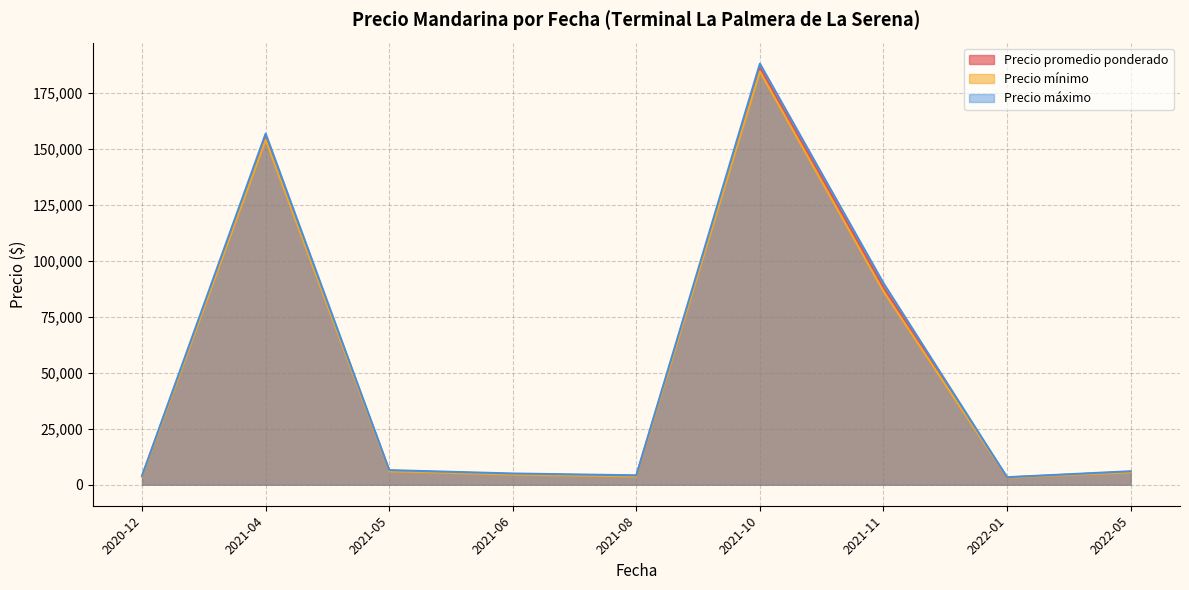

At which category is the sum across all series the highest?

2021-10